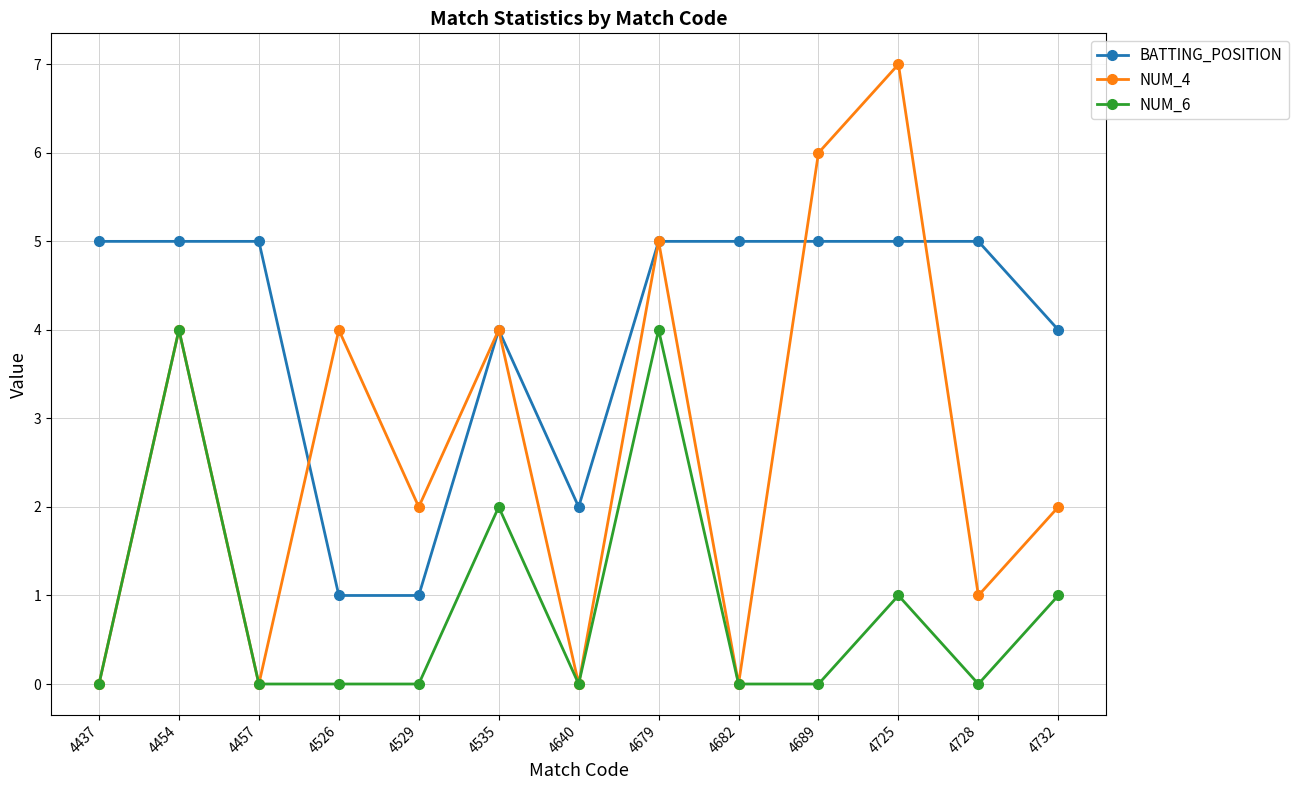

Which series has the largest total across all categories?

BATTING_POSITION